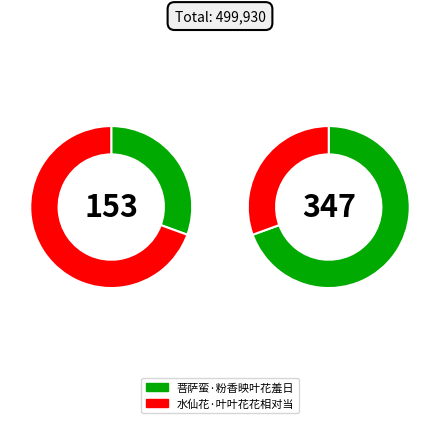

To the nearest percent, what portion does 水仙花·叶叶花花相对当 represent?

69%